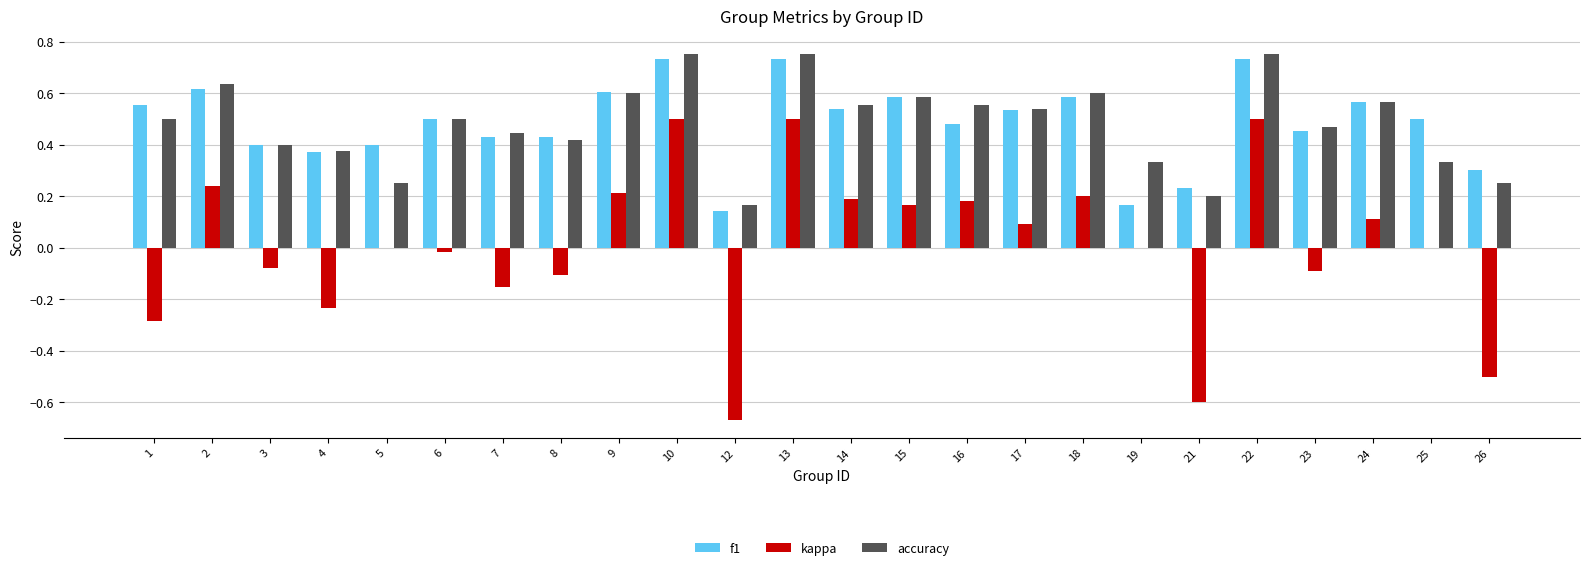

Between 18 and 26, which series saw the biggest shift?

kappa